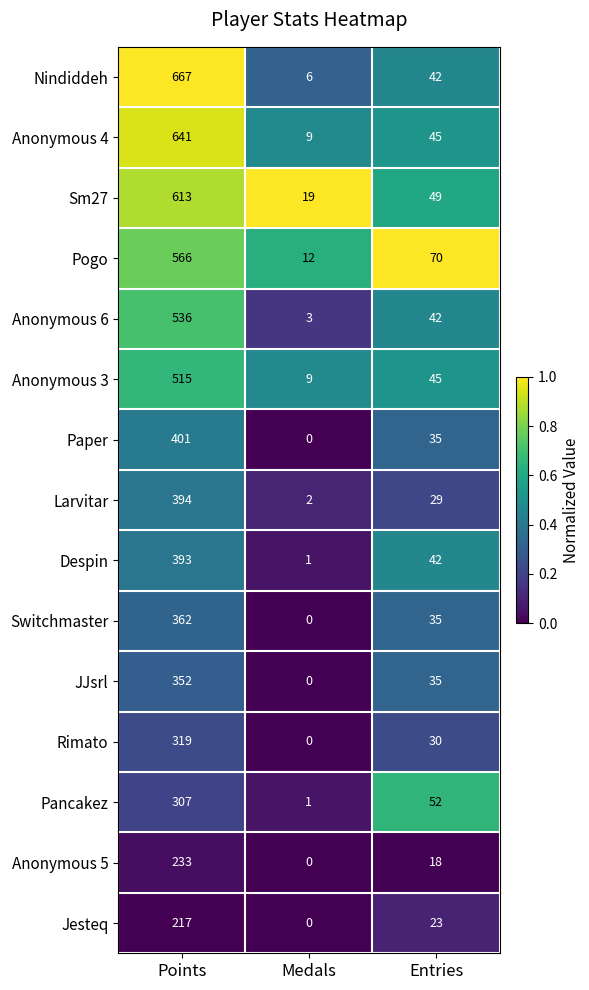

Which category has the lowest value in the Switchmaster series?

Medals